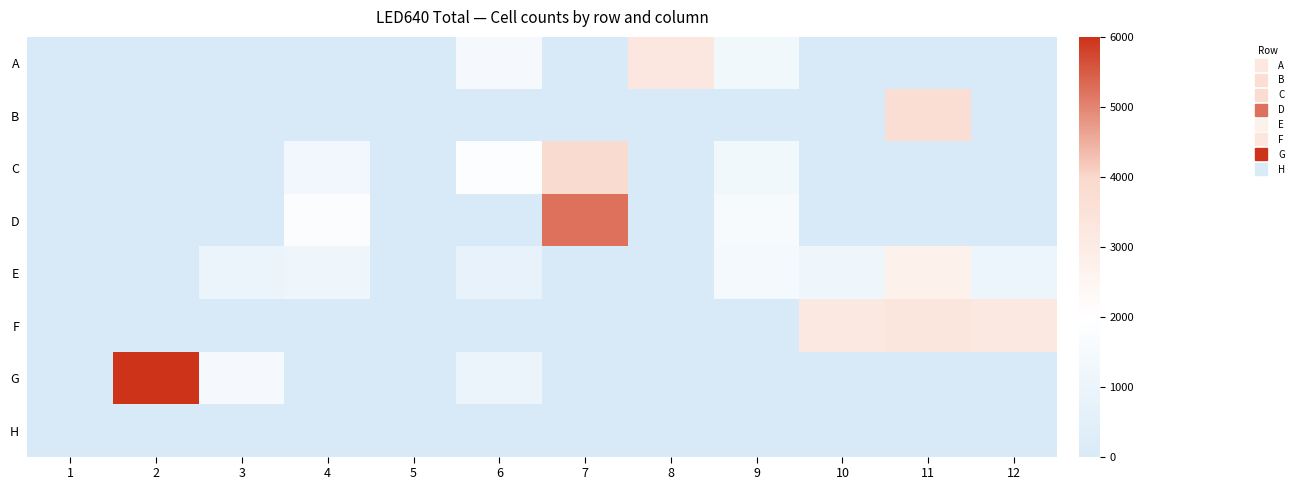

Between 6 and 7, which series saw the biggest shift?

D